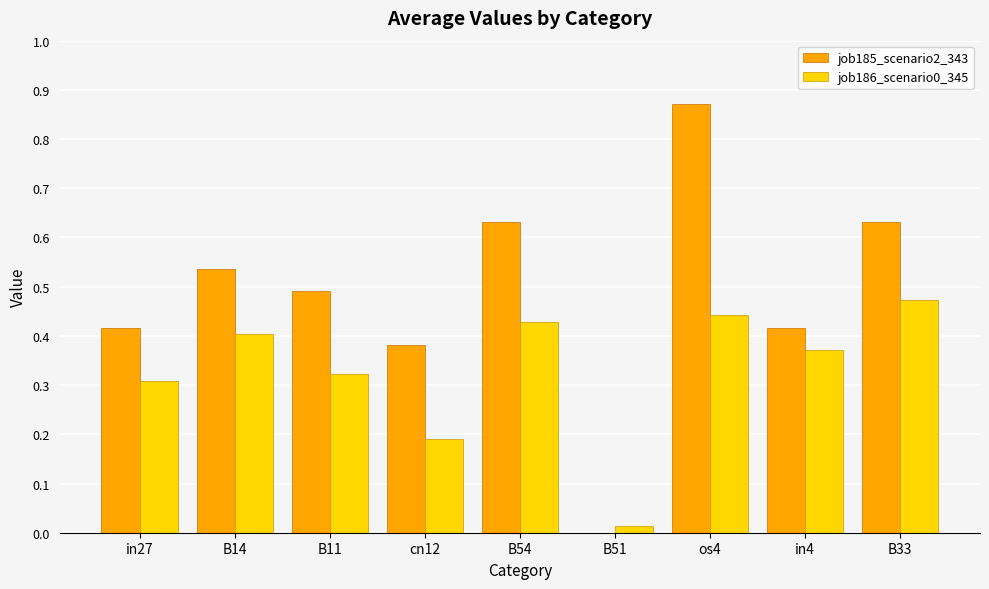

At which category is the sum across all series the highest?

os4